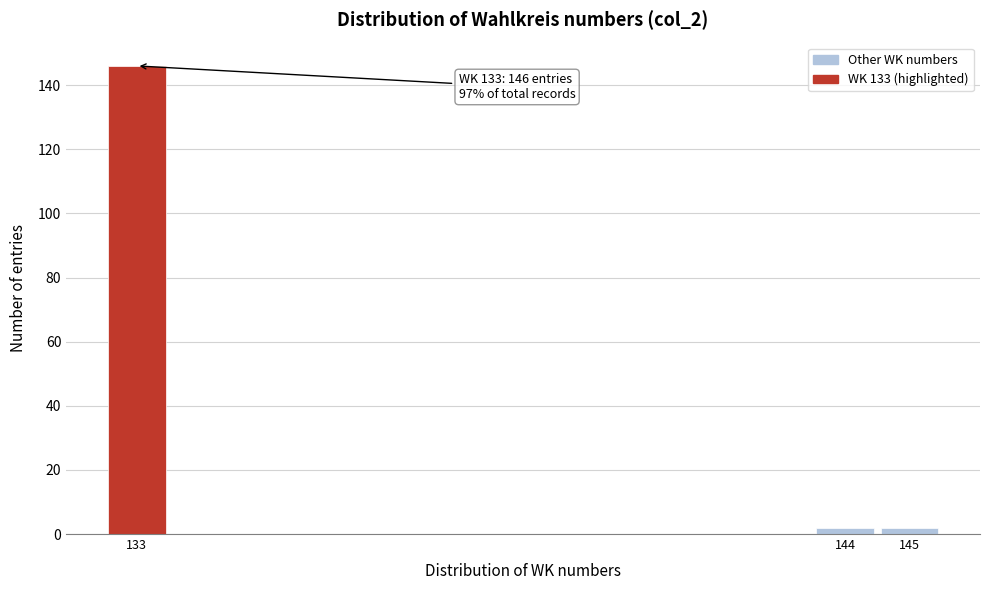

Over which range of the x-axis is the bar tallest?

132.5 to 133.5